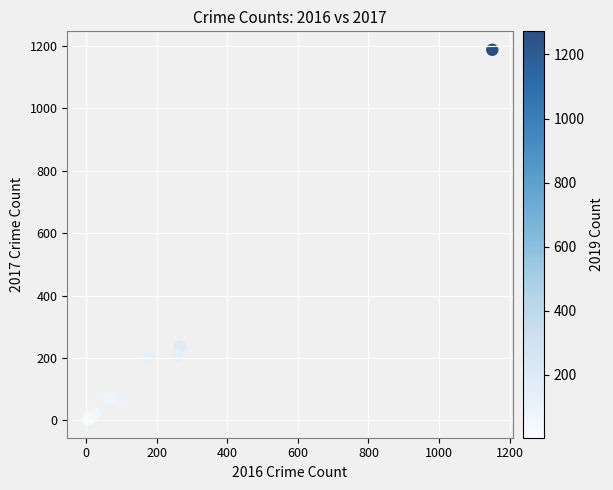

What Y value in the scatter plot is closest to 596?

237